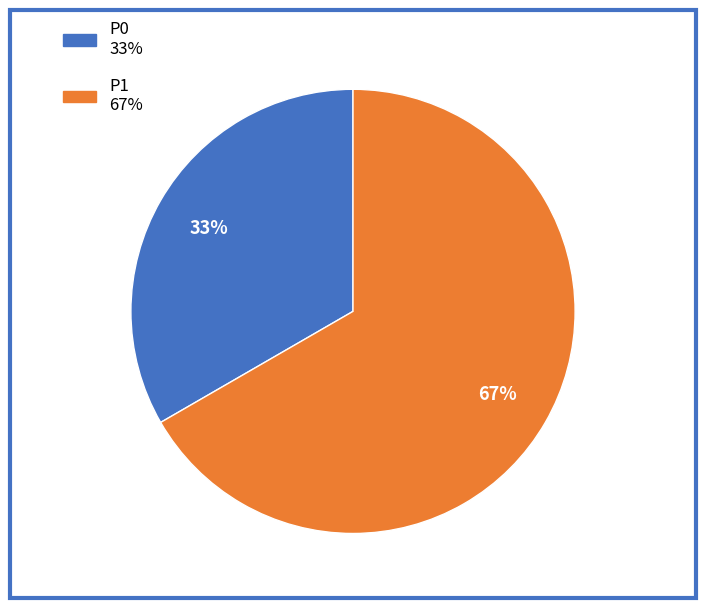

Is P0 the majority of the pie?

No